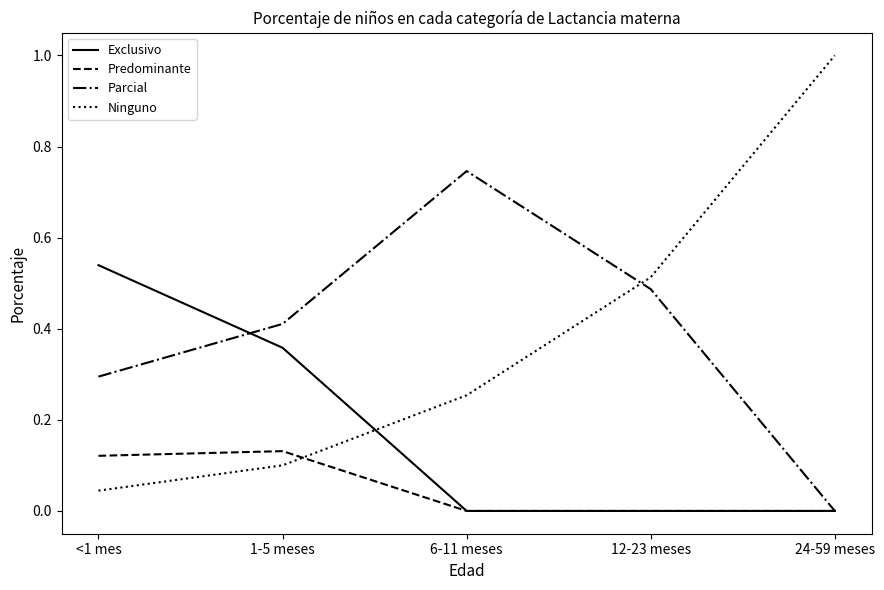

How many distinct data groups are displayed?

4